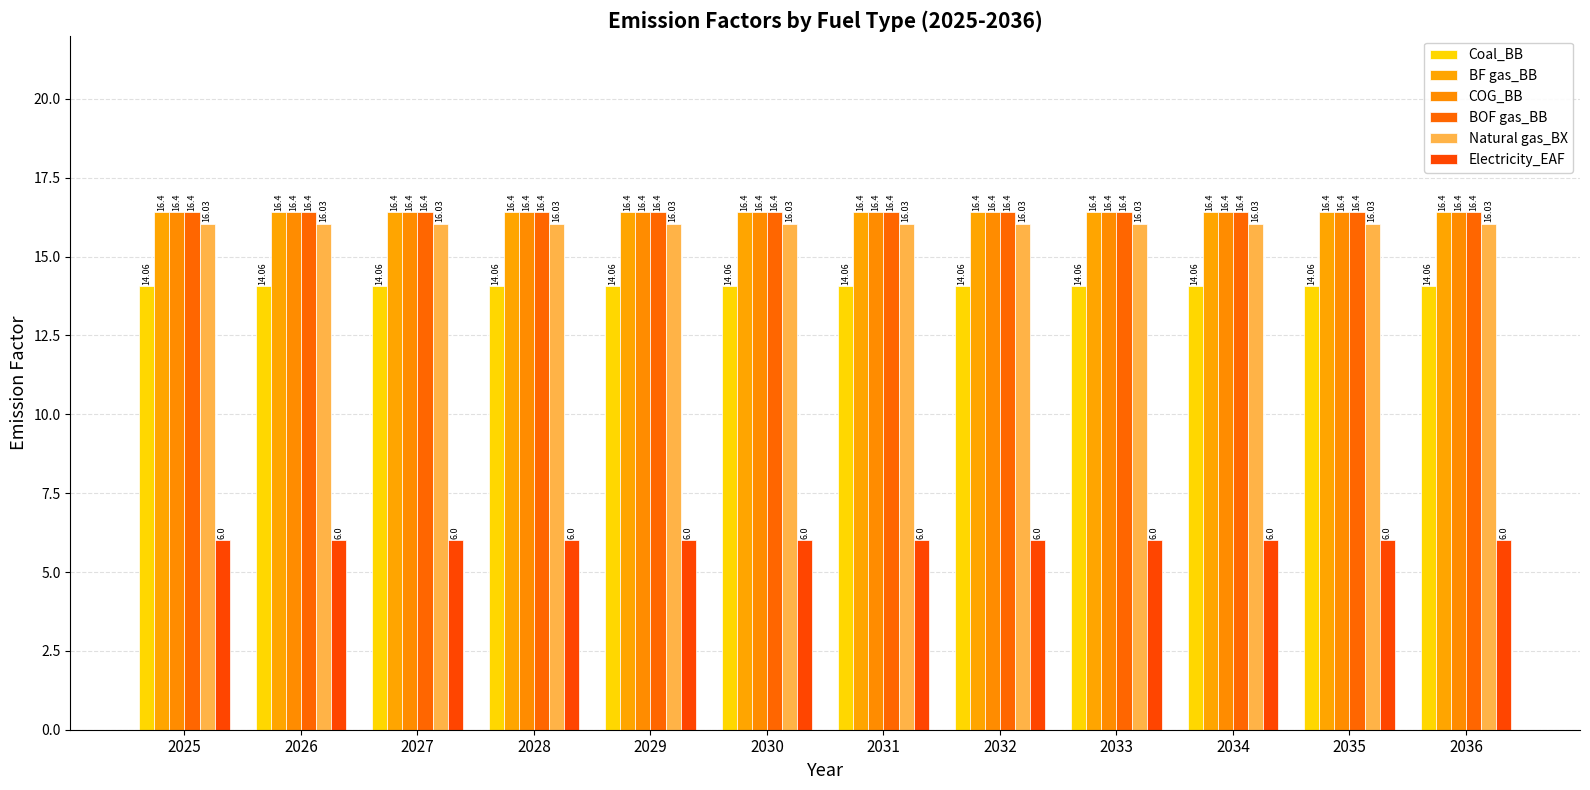

What is the value of the BF gas_BB bar at the 1st from the left?

16.4